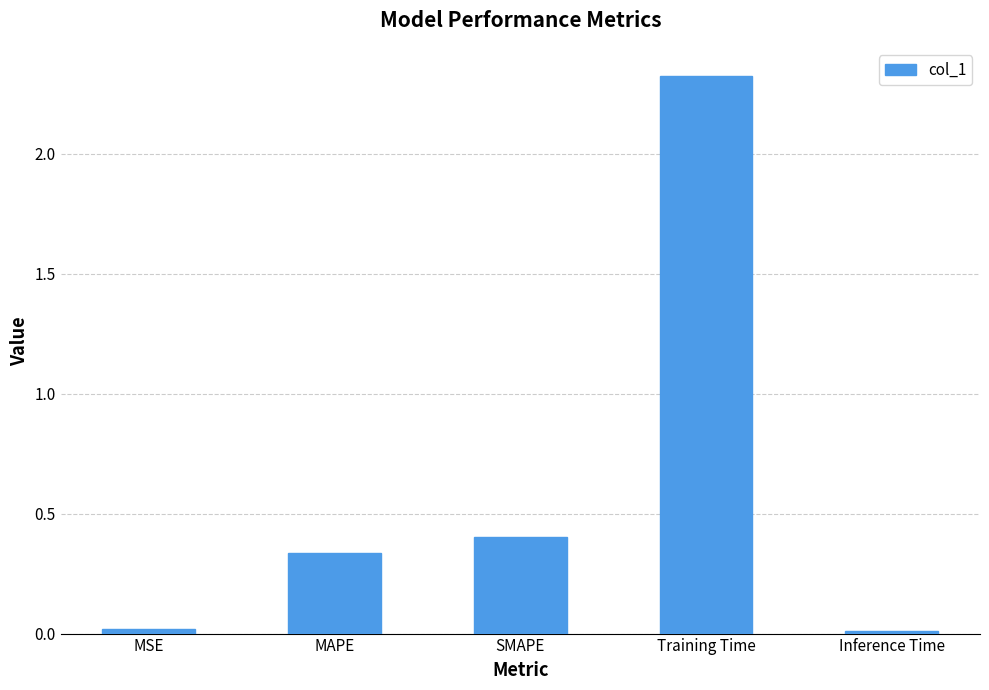

Between SMAPE and MSE, which is larger?

SMAPE